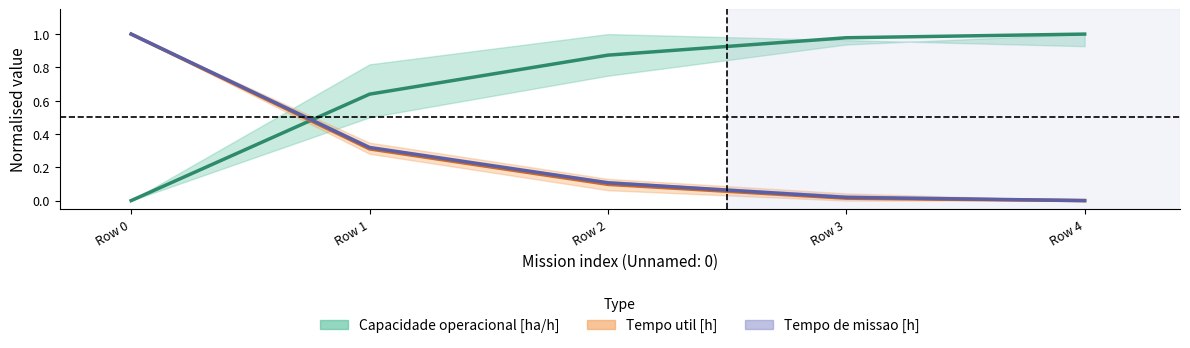

How many intersections are there between Capacidade operacional [ha/h] and Tempo de missao [h]?

1